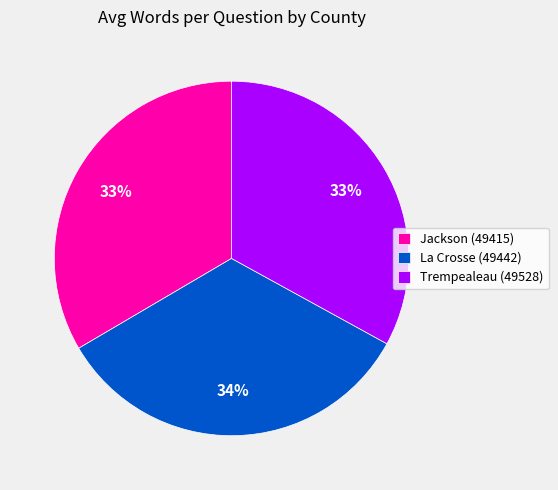

Is the sum of Jackson (49415) and La Crosse (49442) greater than half?

Yes